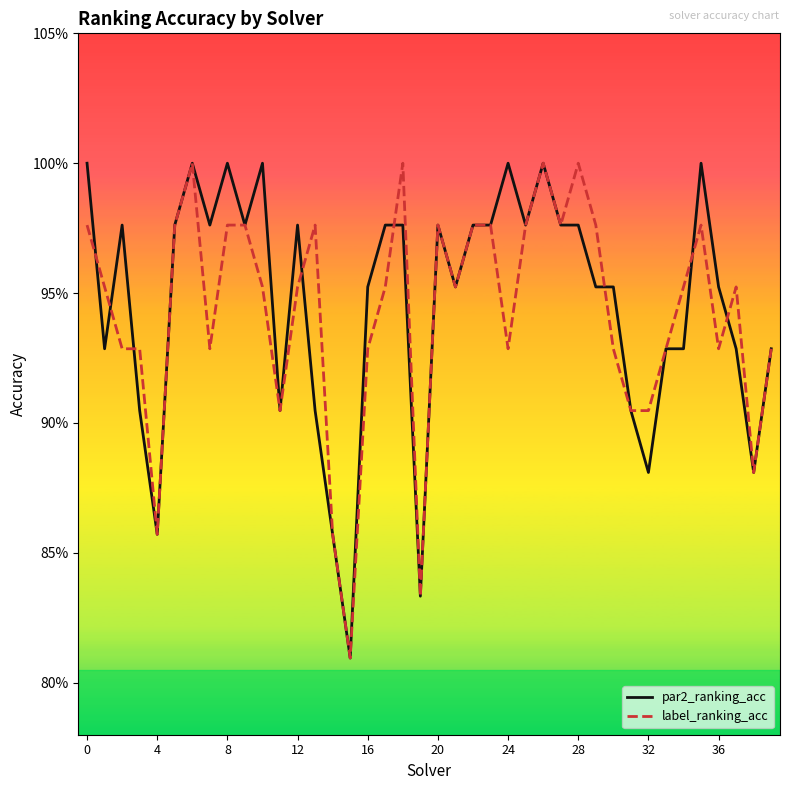

Which series has the largest total across all categories?

par2_ranking_acc